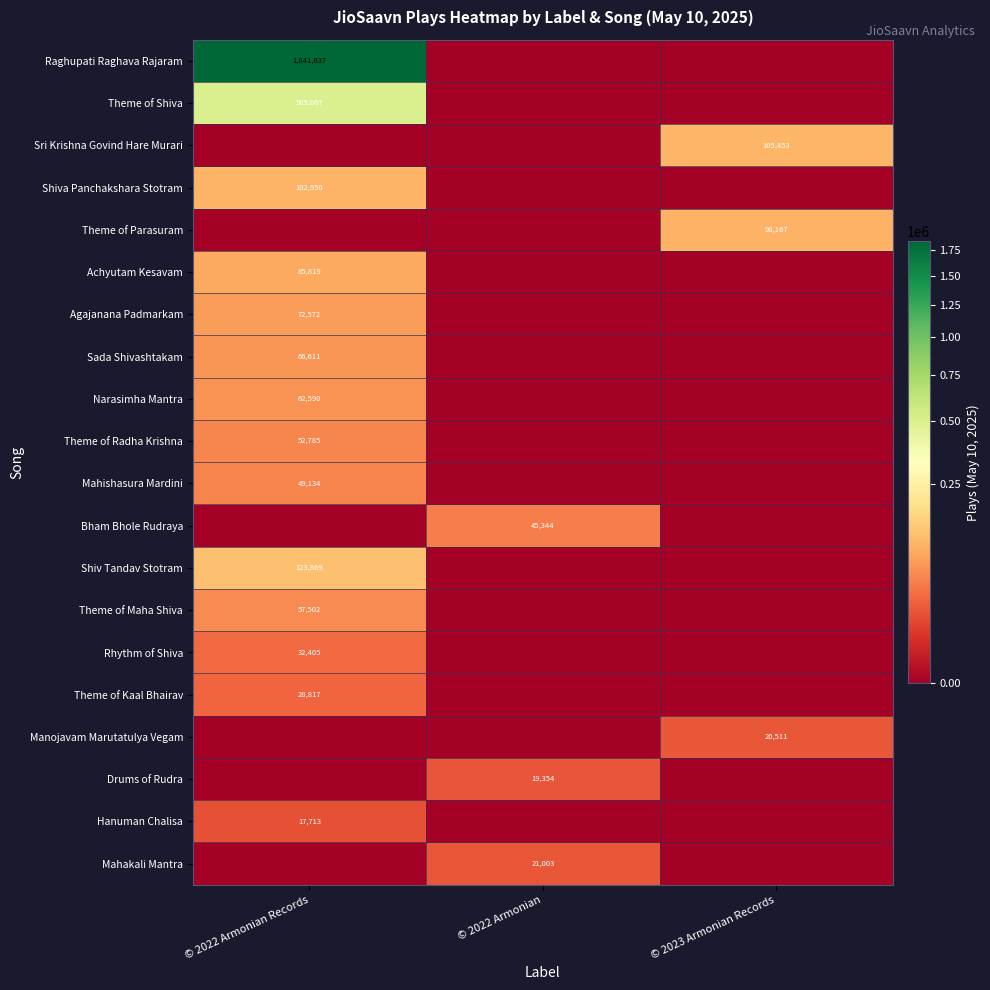

Is it true that Shiv Tandav Stotram equals 123869 at © 2022 Armonian Records?

True